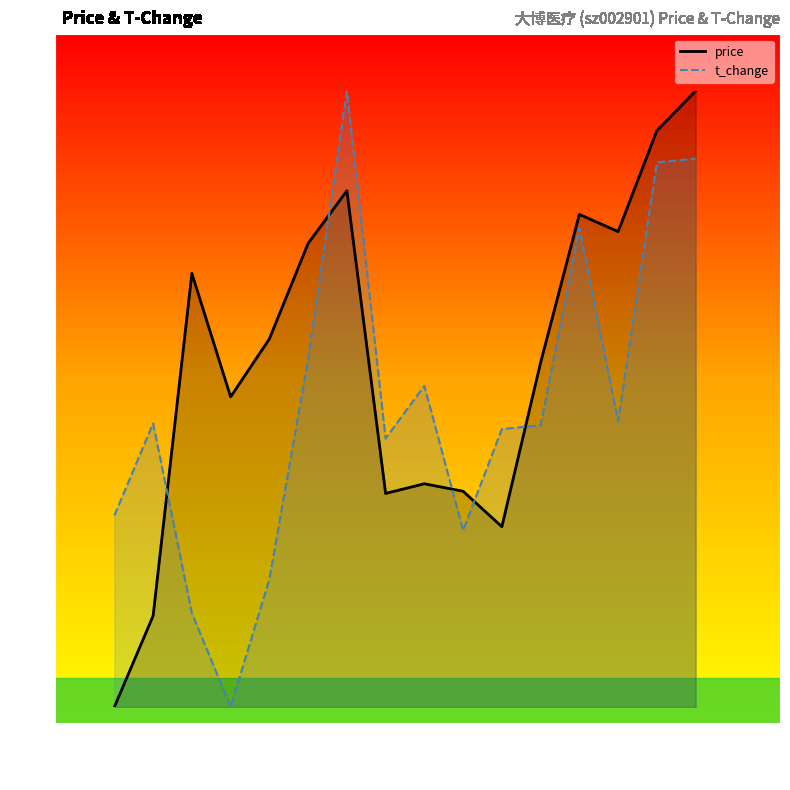

What are all the series names shown in the legend?

price, t_change